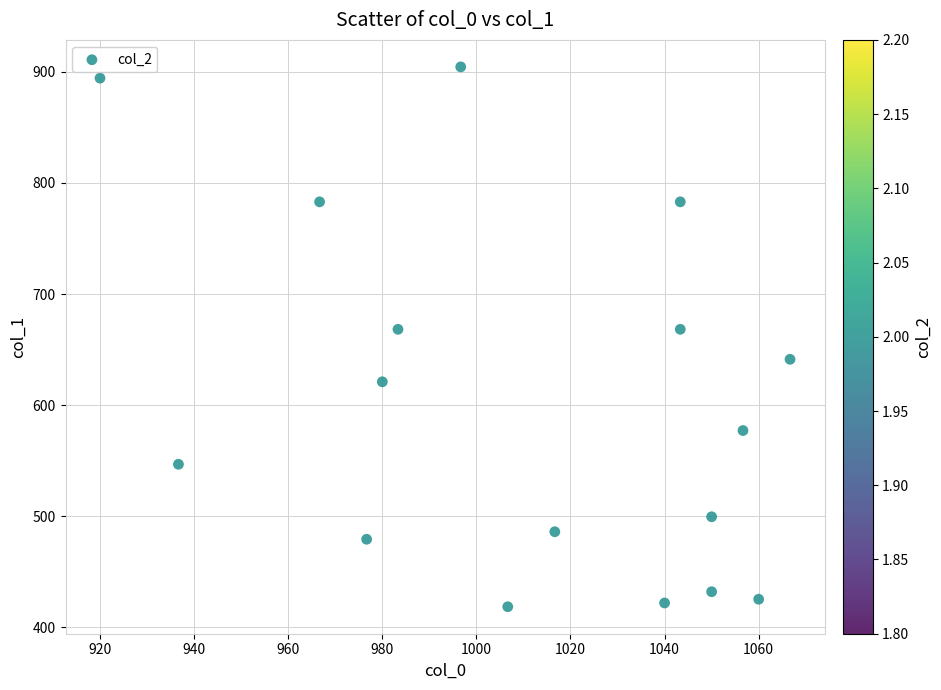

What is the range of X values (max minus min)?

146.7